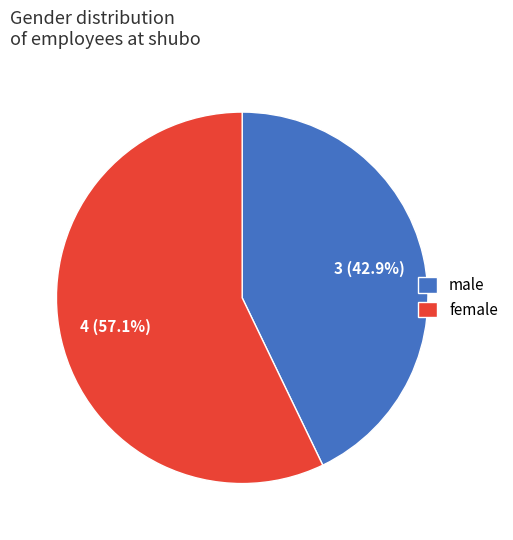

Which has a higher value, female or male?

female